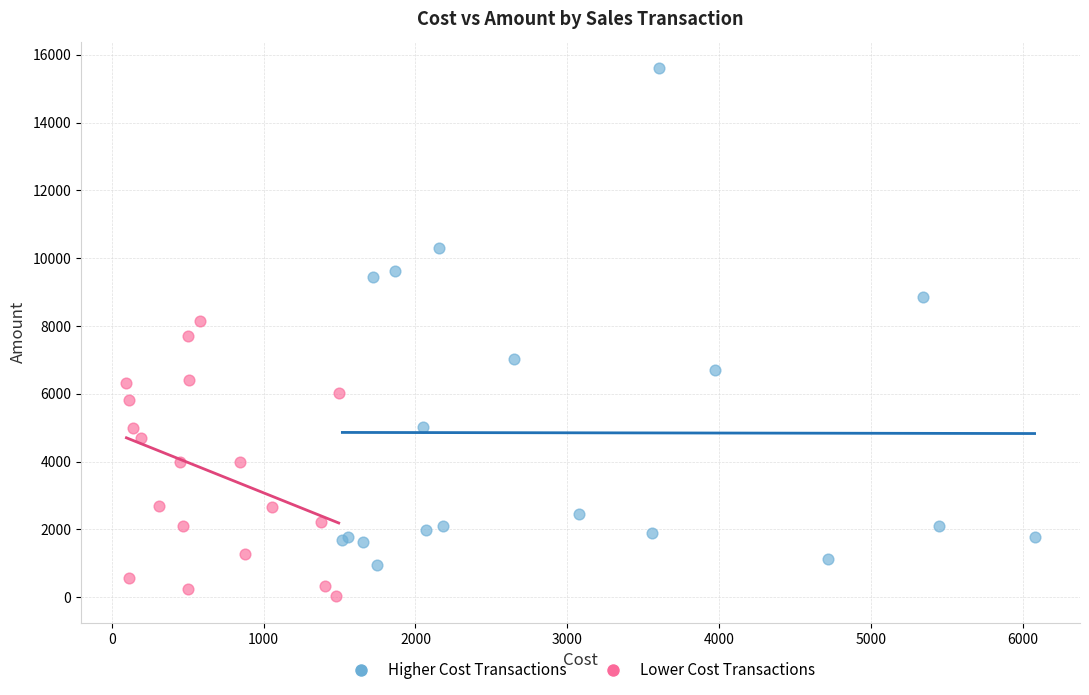

Which series has the largest Y range (max minus min)?

Higher Cost Transactions